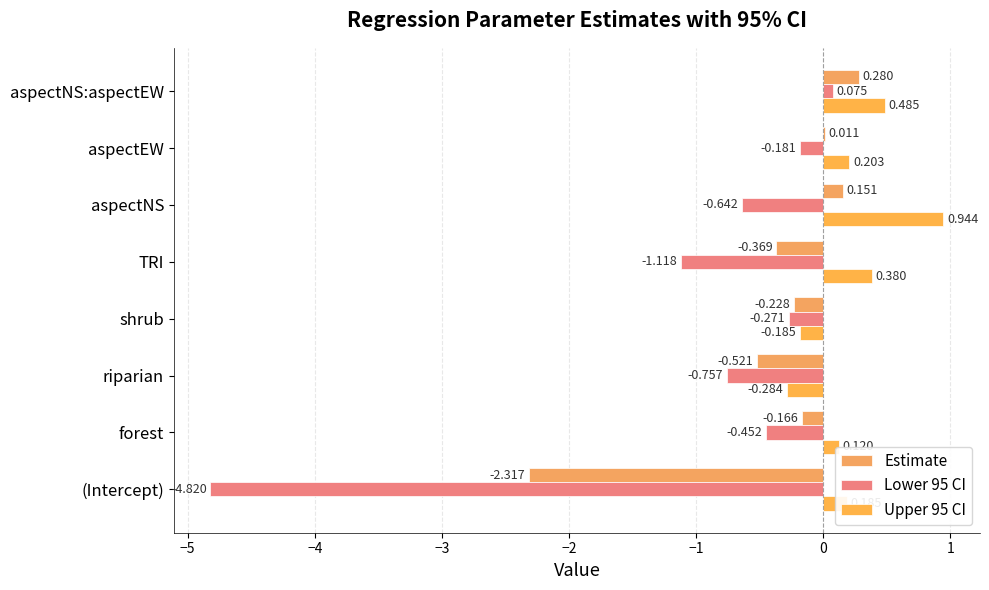

How many data points in Upper 95 CI are above 0?

6